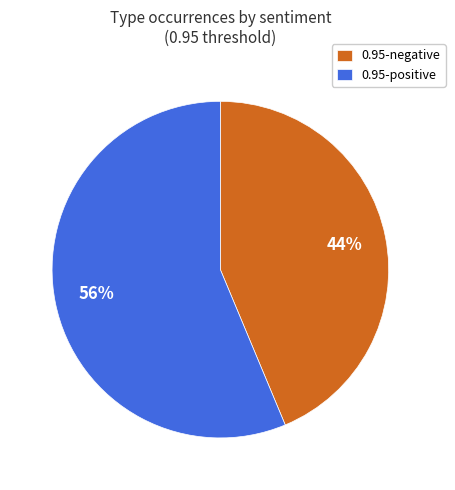

What is the smallest slice in the pie chart?

0.95-negative